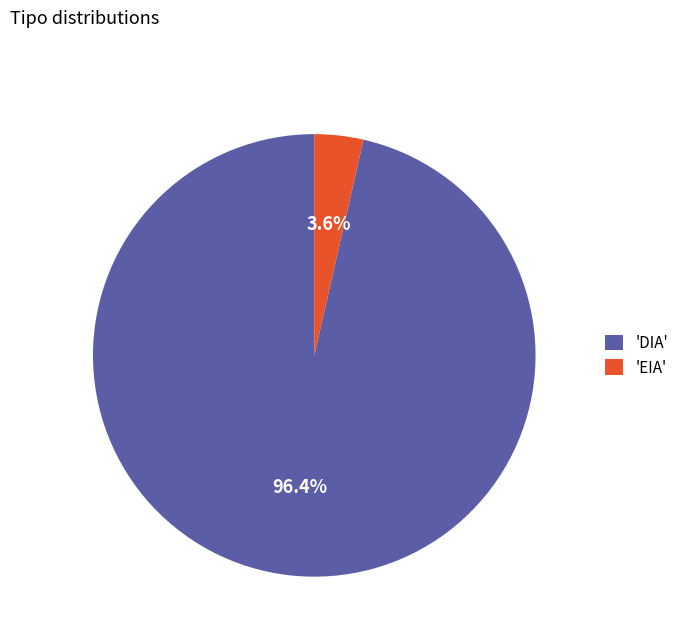

Count the number of slices in the pie.

2